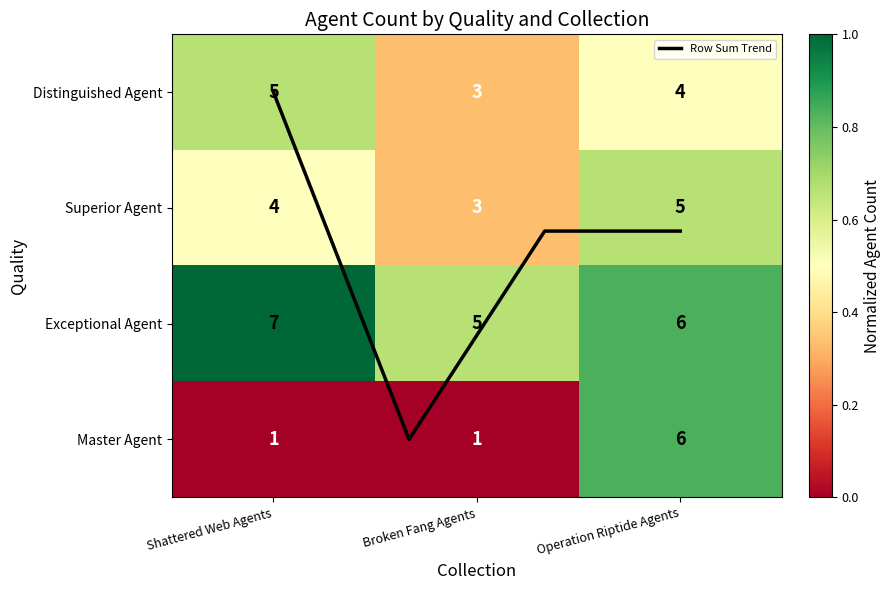

How many data points does each series have?

3